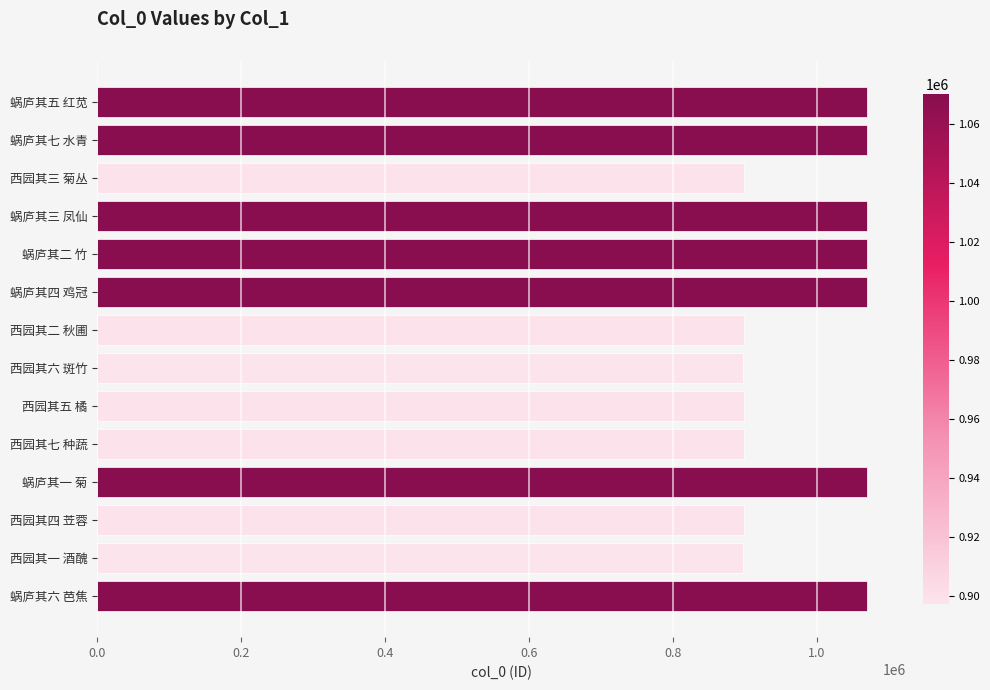

What is the label of the 5th bar from the bottom?

西园其七 种蔬